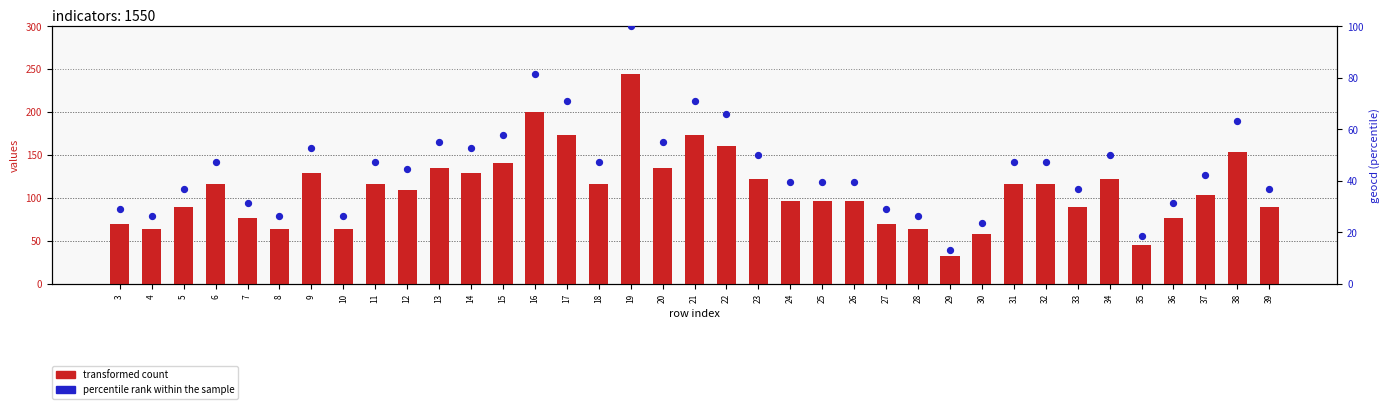

Is the value of percentile rank within the sample at 35 greater than the value of transformed count at 13?

No